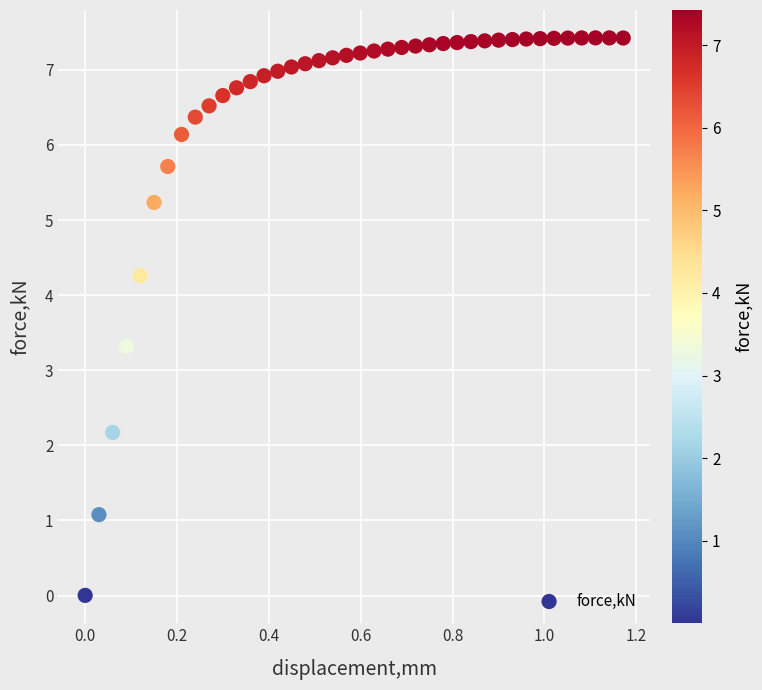

What Y value in the scatter plot is closest to 3?

3.3